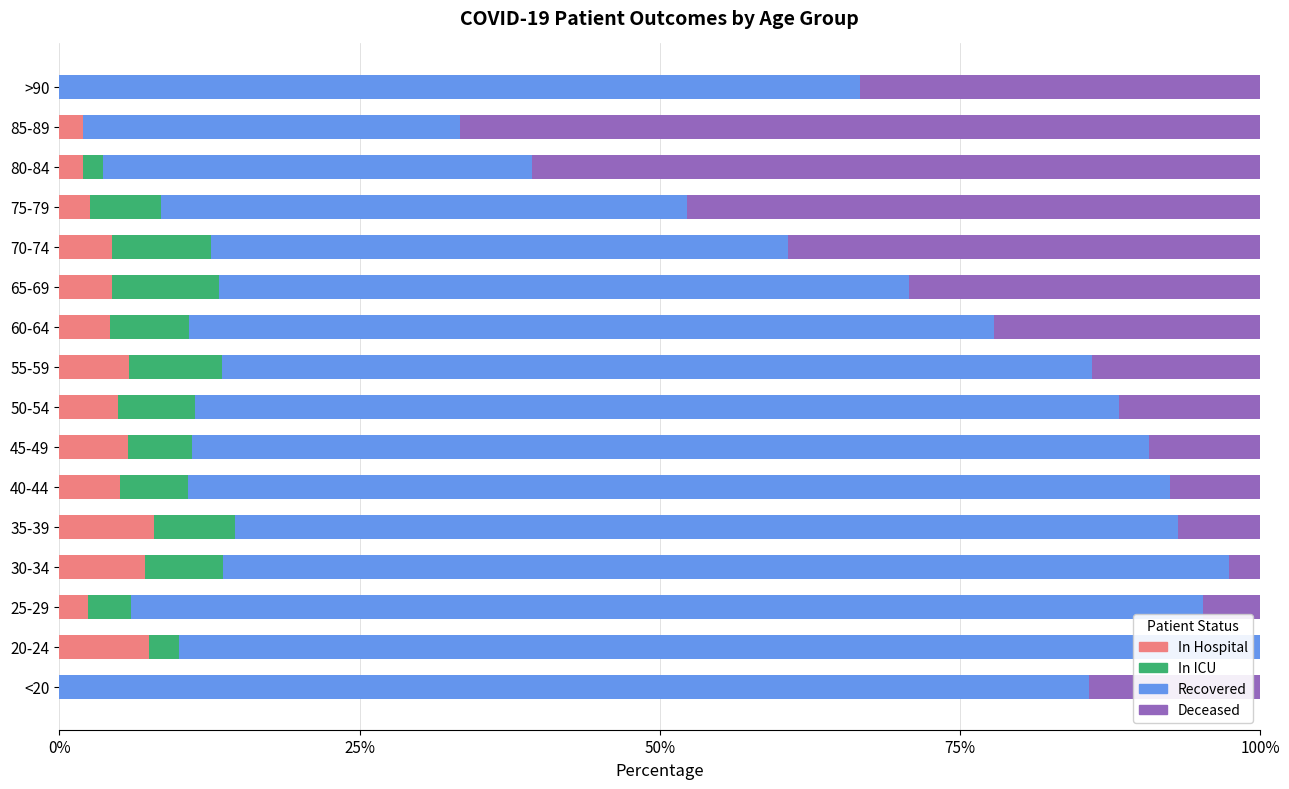

What is the total value across all series at 30-34?

100.0